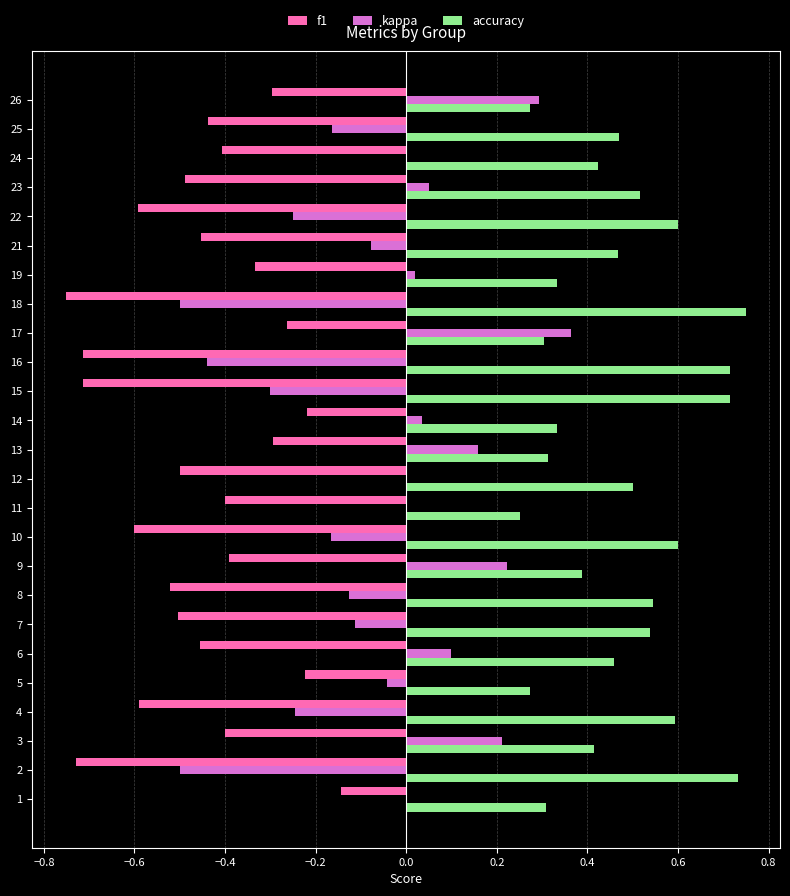

Which series has the widest spread of values?

kappa